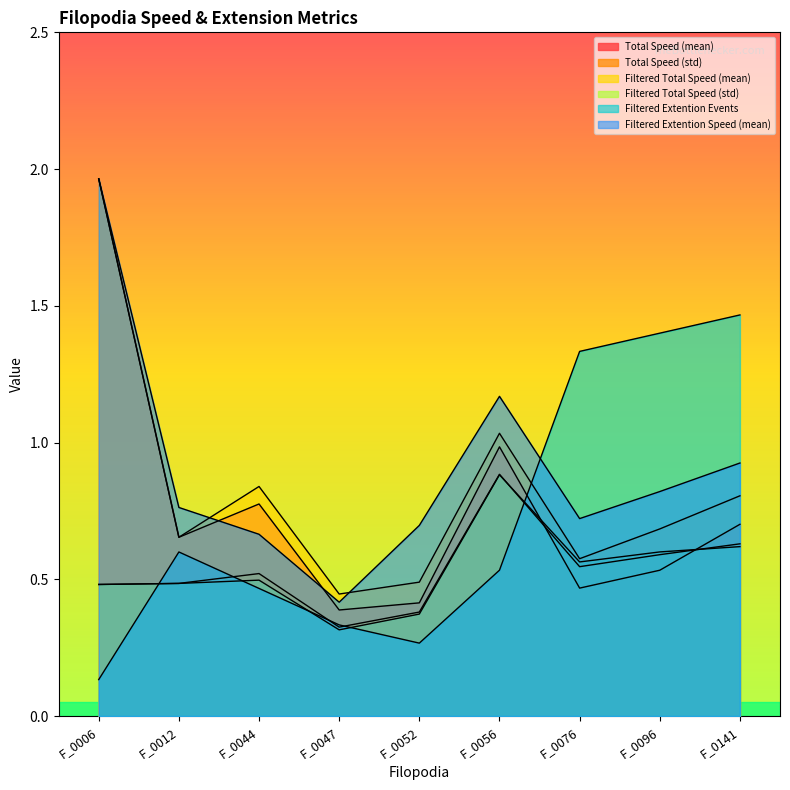

What is the sum of all Filtered Total Speed (std) values?

4.8